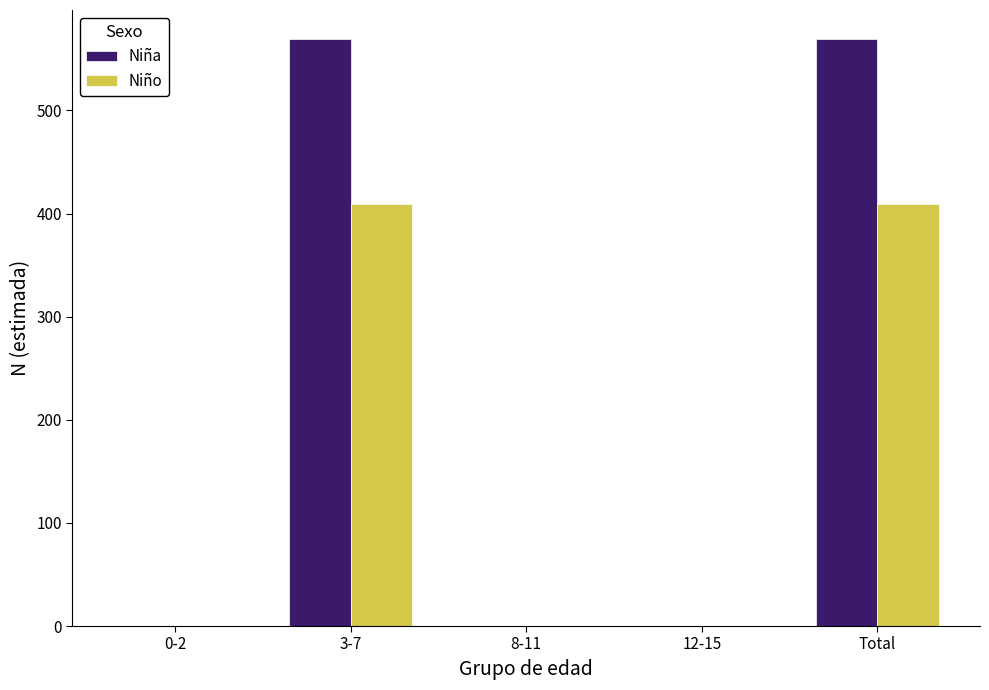

Count the number of data series in this chart.

2